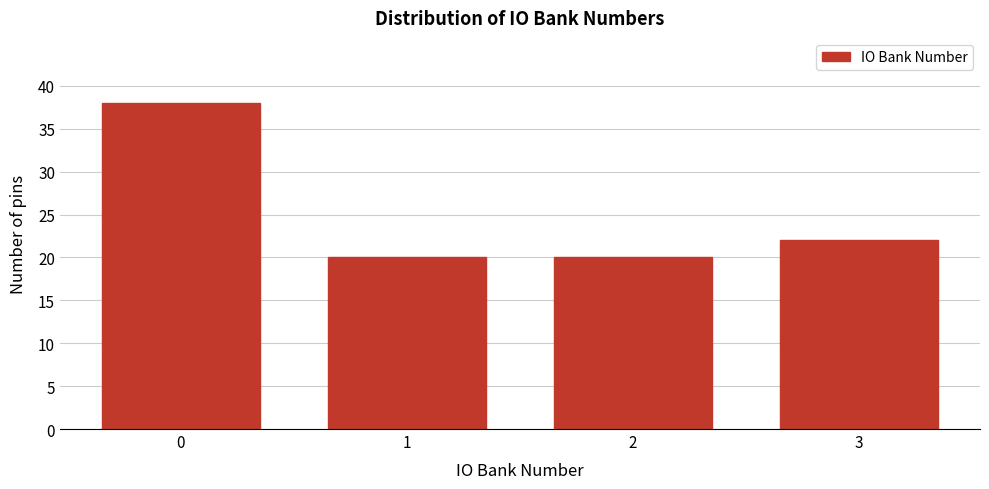

Reading left to right, list all the values displayed in this chart.

0=38	1=20	2=20	3=22